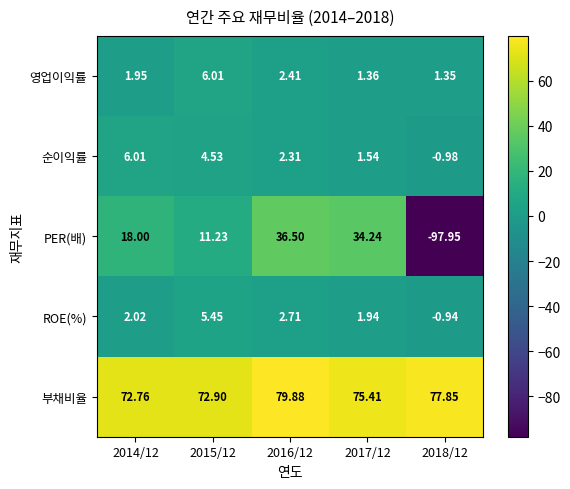

How many distinct data groups are displayed?

5